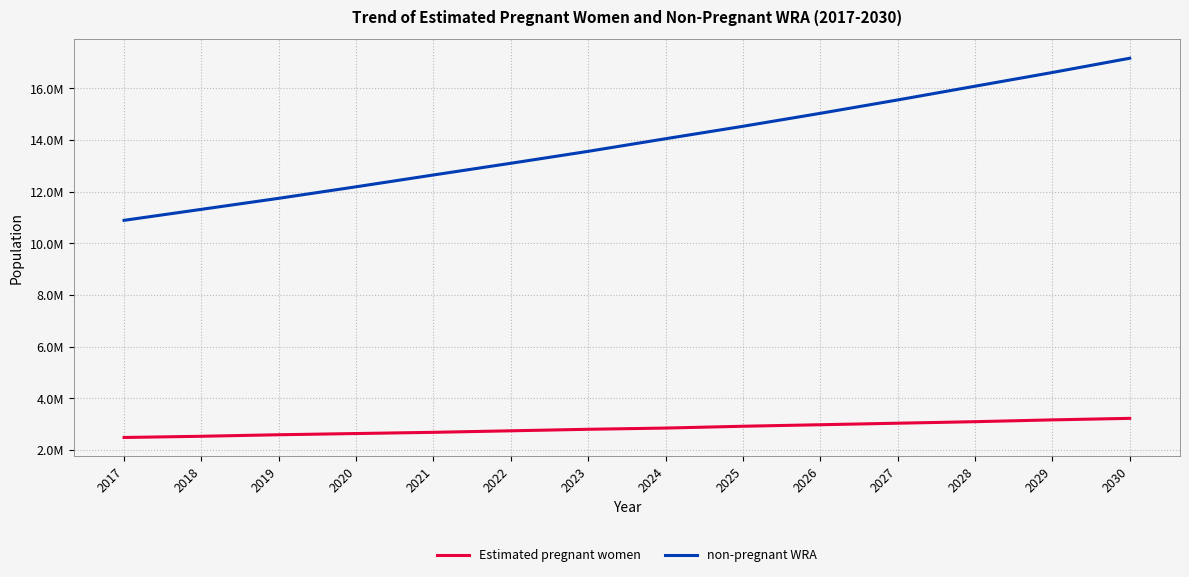

The value of non-pregnant WRA at 2026 is 15032265.2. True or false?

True